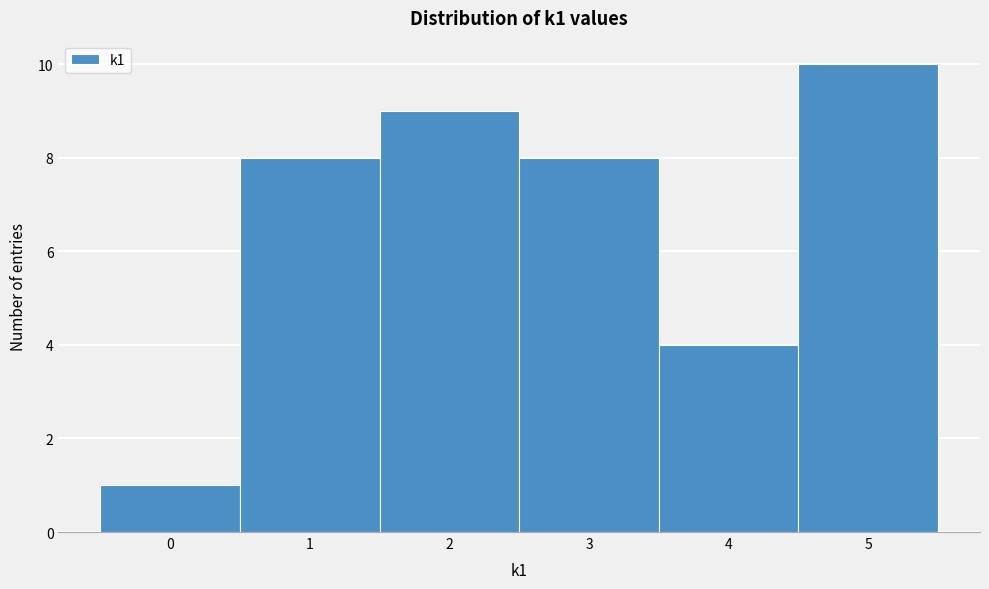

Reading left to right, transcribe this chart: for each bar, give the range it covers on the x-axis and its height. The values are not printed on the chart, so give them approximately, as read against the axis.

-0.5 to 0.5: 1
0.5 to 1.5: 8
1.5 to 2.5: 9
2.5 to 3.5: 8
3.5 to 4.5: 4
4.5 to 5.5: 10